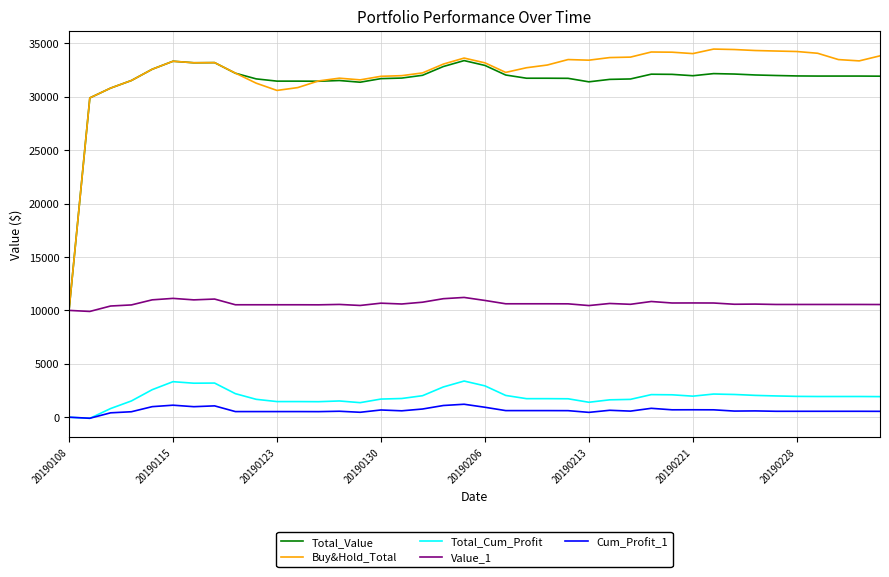

True or false: Value_1 and Cum_Profit_1 cross at least once.

False